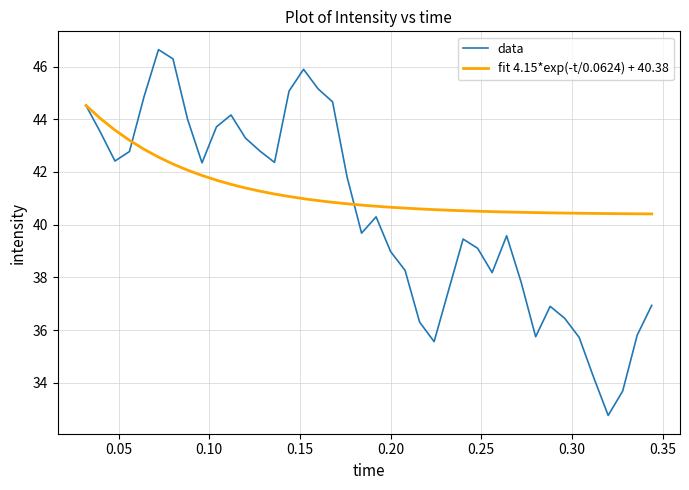

List the series in order of their peak value, highest first.

data, fit 4.15*exp(-t/0.0624) + 40.38